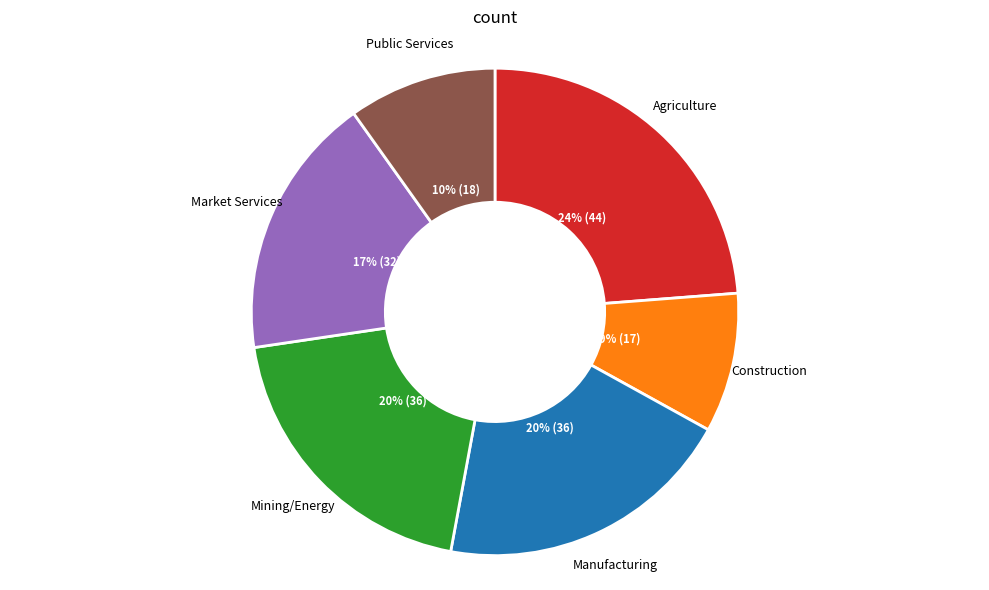

To the nearest percent, what is the average slice percentage?

17%